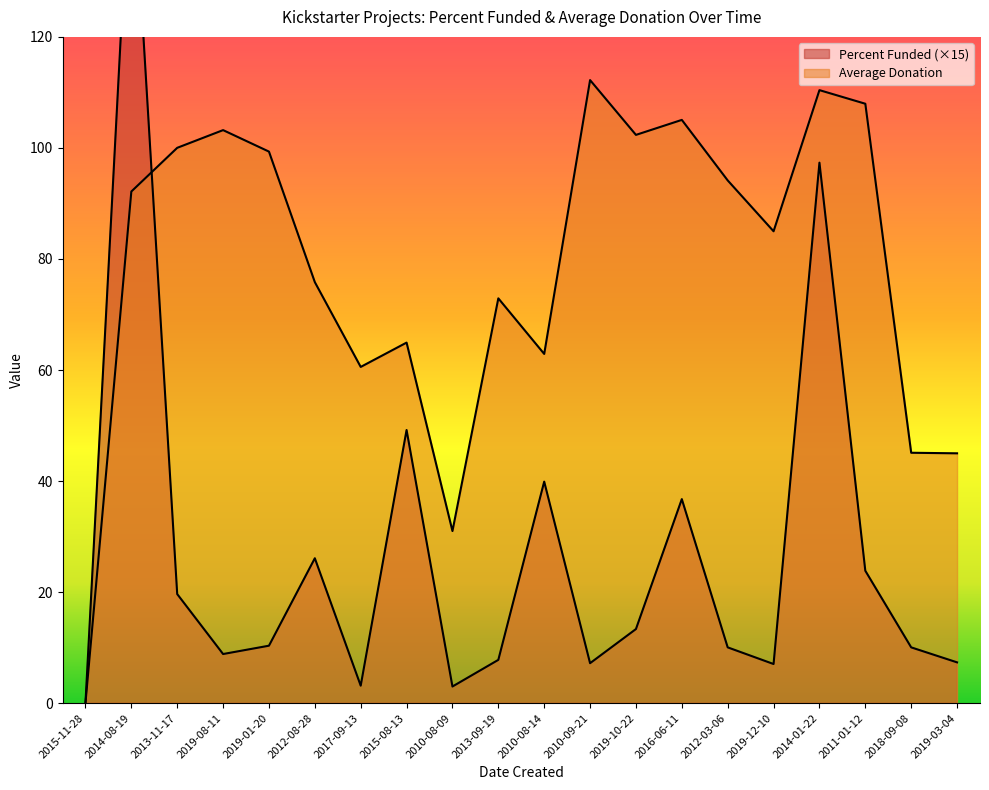

What is the value of the Average Donation point at the 11th from the left?

62.9